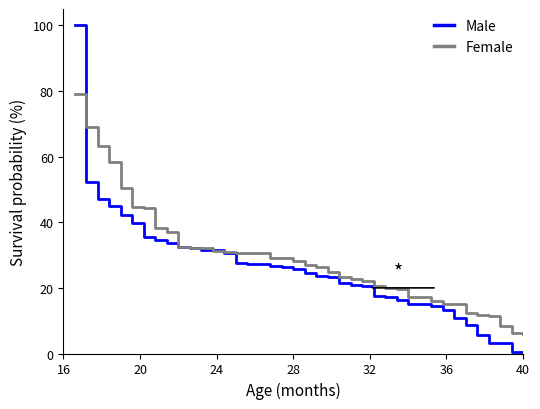

How many values in the Female series are below 28?

20